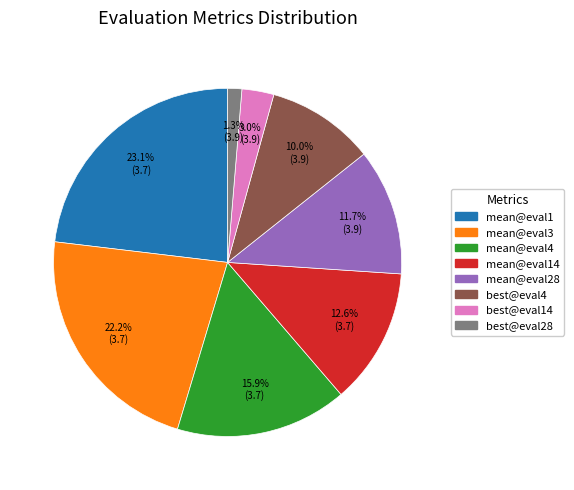

Between best@eval4 and mean@eval4, which is larger?

mean@eval4